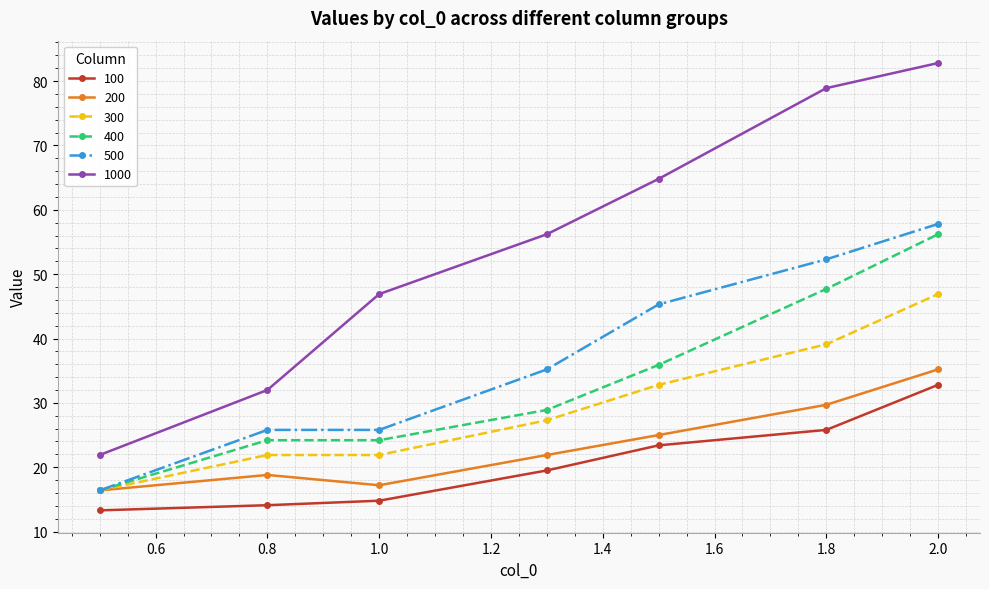

Reading left to right, transcribe all the data shown in this chart.

100: 13.3	14.1	14.8	19.5	23.4	25.8	32.8
200: 16.4	18.8	17.2	21.9	25.0	29.7	35.2
300: 16.4	21.9	21.9	27.3	32.8	39.1	46.9
400: 16.4	24.2	24.2	28.9	35.9	47.7	56.2
500: 16.4	25.8	25.8	35.2	45.3	52.3	57.8
1000: 21.9	32.0	46.9	56.2	64.8	78.9	82.8